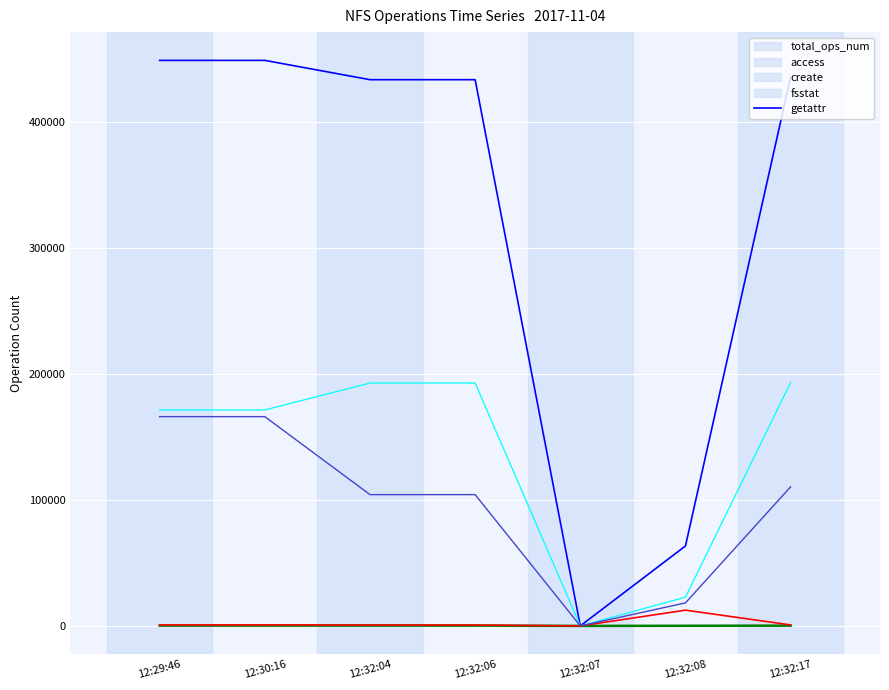

Which series has the largest total across all categories?

total_ops_num